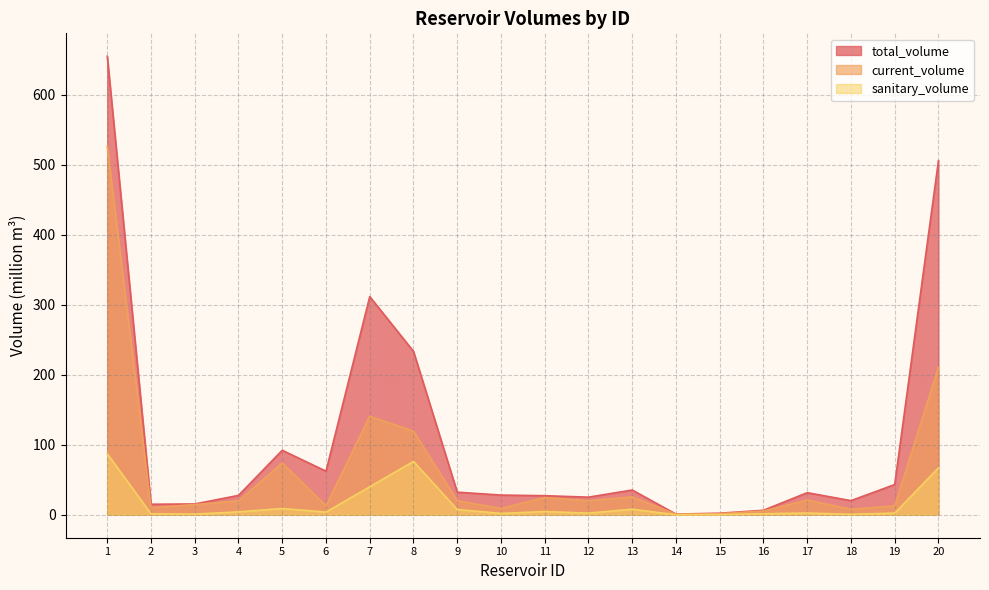

What is the difference between the total_volume values at 14 and 19?

42.2